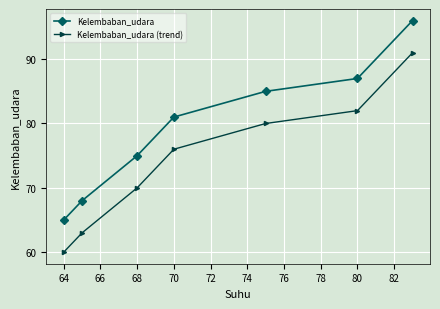

How many data points in Kelembaban_udara are less than 81?

3